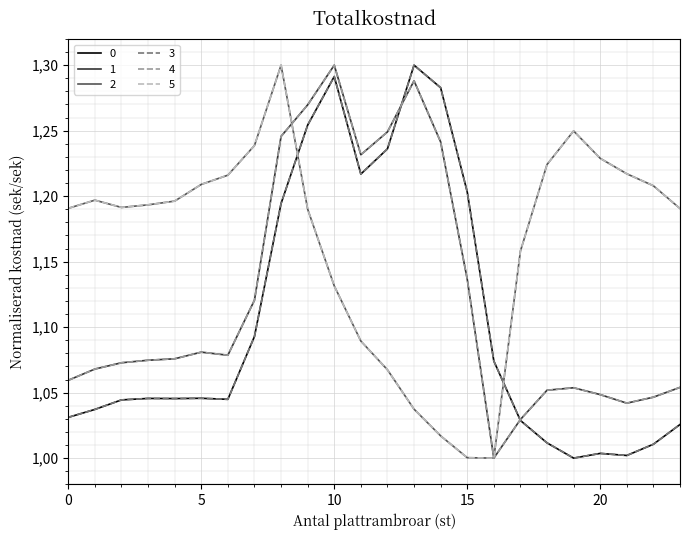

Reading left to right, list all the values displayed in this chart.

0: 1.0	1.0	1.0	1.0	1.0	1.0	1.0	1.1	1.2	1.3	1.3	1.2	1.2	1.3	1.3	1.2	1.1	1.0	1.0	1.0	1.0	1.0	1.0	1.0
1: 1.1	1.1	1.1	1.1	1.1	1.1	1.1	1.1	1.2	1.3	1.3	1.2	1.2	1.3	1.2	1.1	1.0	1.0	1.1	1.1	1.0	1.0	1.0	1.1
2: 1.2	1.2	1.2	1.2	1.2	1.2	1.2	1.2	1.3	1.2	1.1	1.1	1.1	1.0	1.0	1.0	1.0	1.2	1.2	1.2	1.2	1.2	1.2	1.2
3: 1.0	1.0	1.0	1.0	1.0	1.0	1.0	1.1	1.2	1.3	1.3	1.2	1.2	1.3	1.3	1.2	1.1	1.0	1.0	1.0	1.0	1.0	1.0	1.0
4: 1.1	1.1	1.1	1.1	1.1	1.1	1.1	1.1	1.2	1.3	1.3	1.2	1.2	1.3	1.2	1.1	1.0	1.0	1.1	1.1	1.0	1.0	1.0	1.1
5: 1.2	1.2	1.2	1.2	1.2	1.2	1.2	1.2	1.3	1.2	1.1	1.1	1.1	1.0	1.0	1.0	1.0	1.2	1.2	1.2	1.2	1.2	1.2	1.2